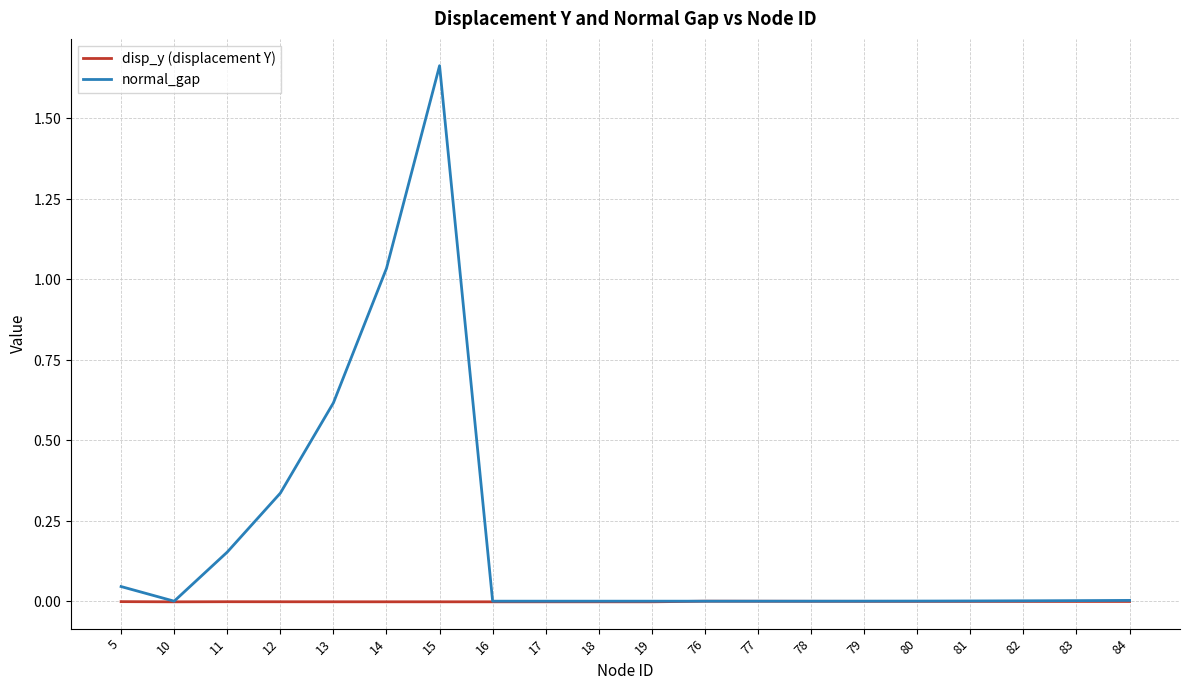

Is this an area chart (filled region under the line)?

No